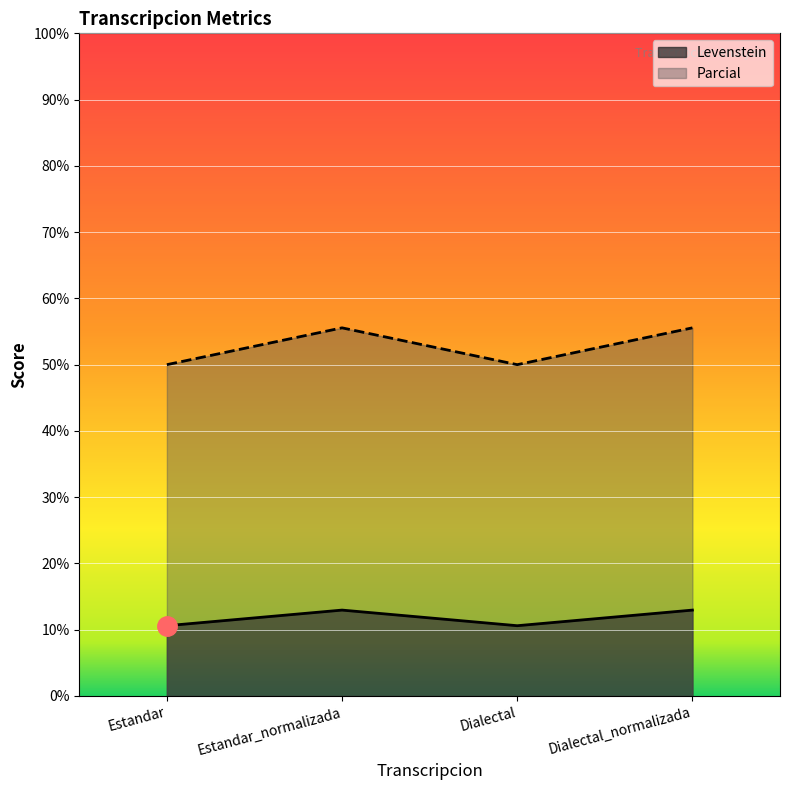

At which category is the sum across all series the highest?

Estandar_normalizada